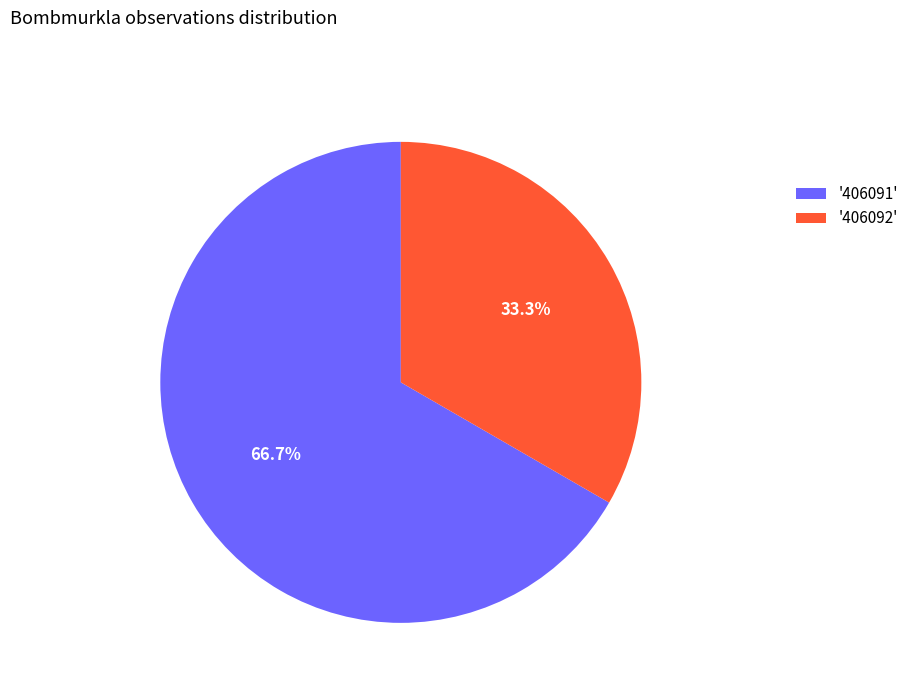

Combined, do '406092' and '406091' account for over 50%?

Yes